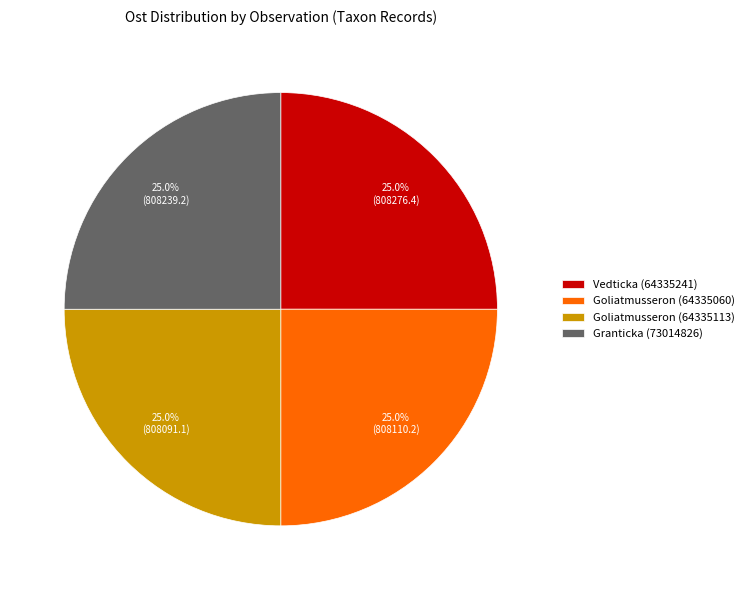

What is the ratio of the value at Goliatmusseron (64335113) to the value at Goliatmusseron (64335060)?

1.0